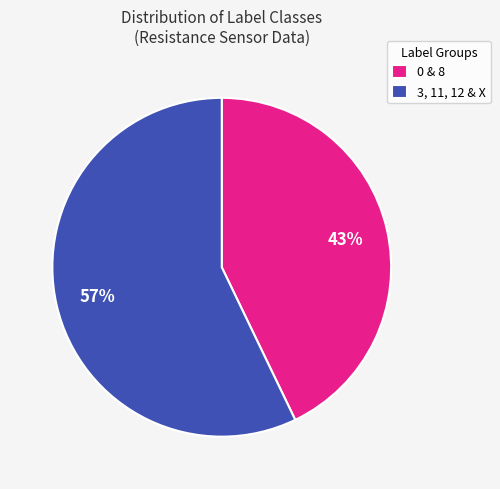

Which category has the smallest portion of the pie?

0 & 8